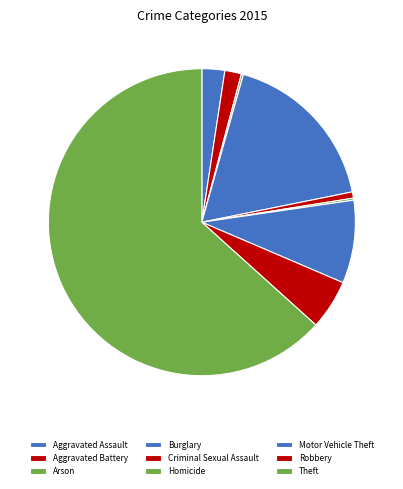

What percentage is the Criminal Sexual Assault slice, to the nearest percent?

1%